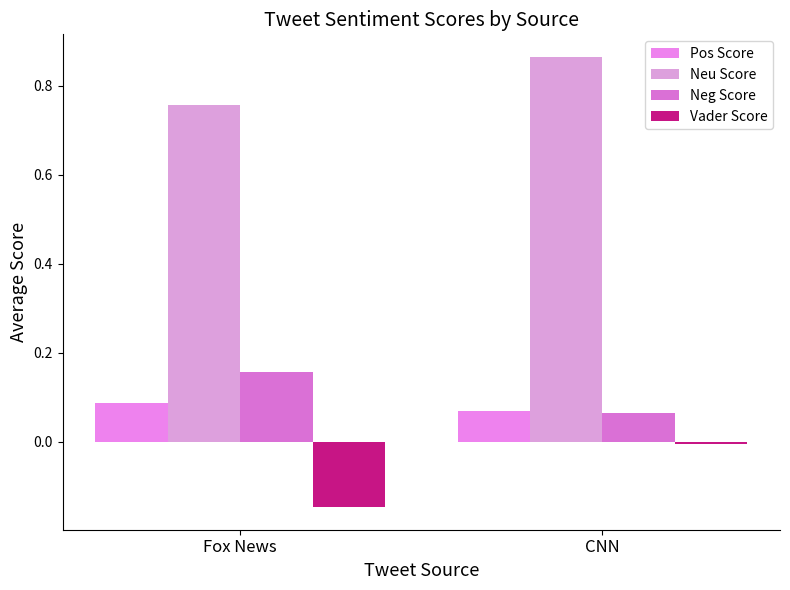

Count the number of categories in the chart.

2